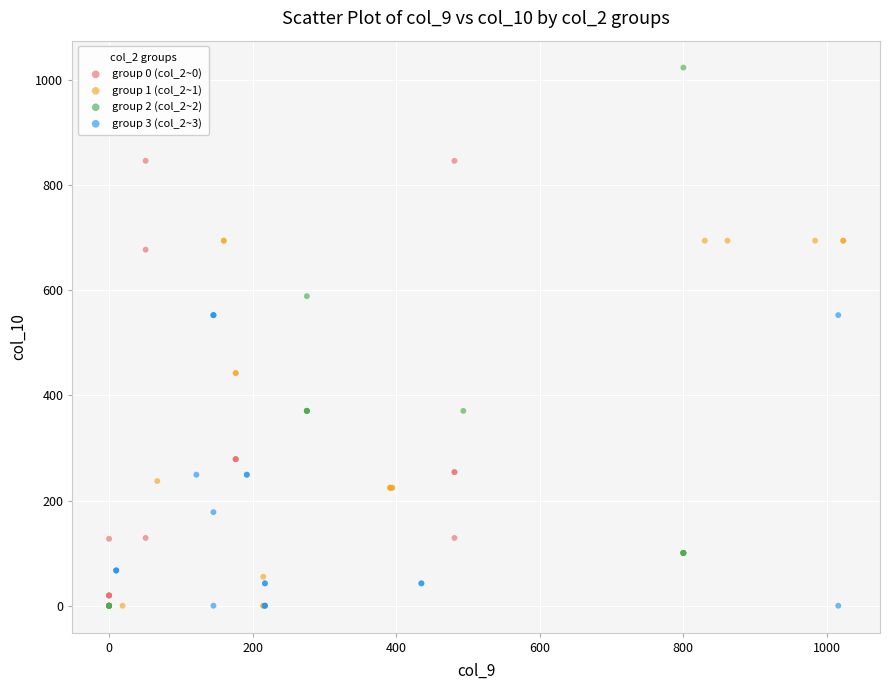

Which series reaches the maximum Y coordinate?

group 2 (col_2~2)